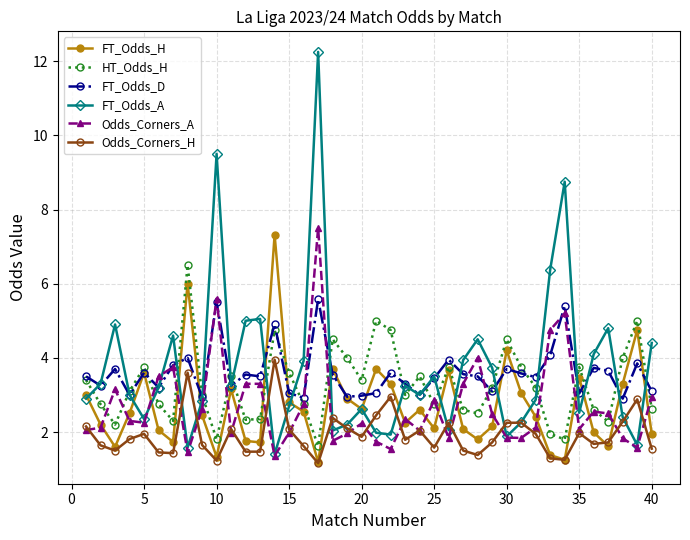

Count the number of data series in this chart.

6